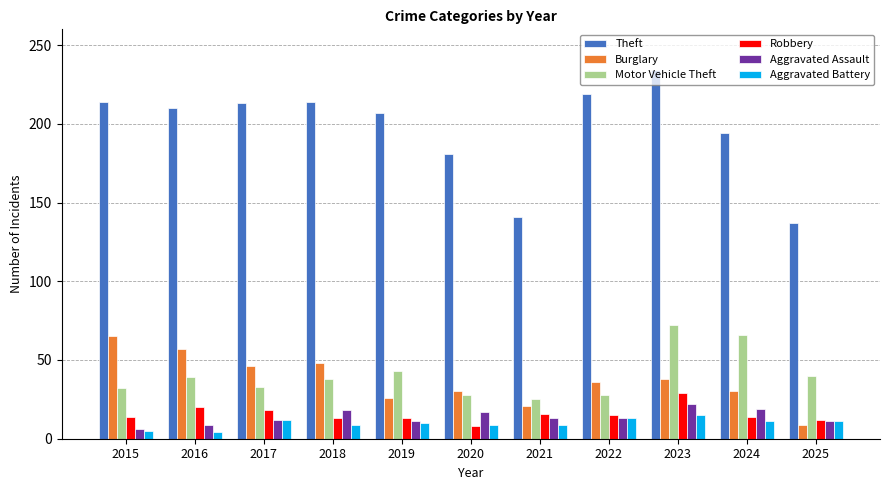

The Burglary series shows 42 at 2019. True or false?

False